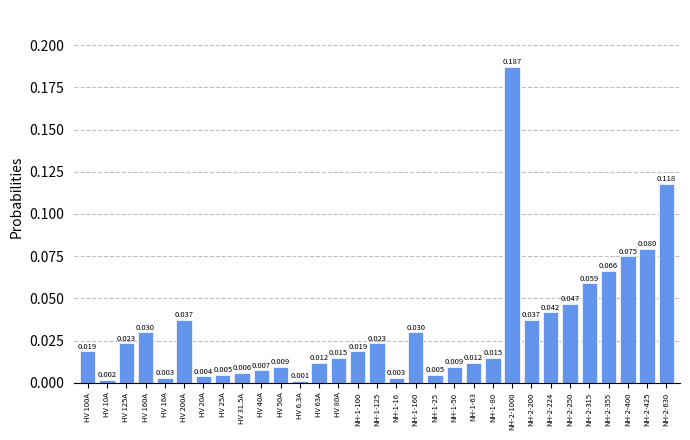

Between NH-2-250 and HV 200A, which is larger?

NH-2-250